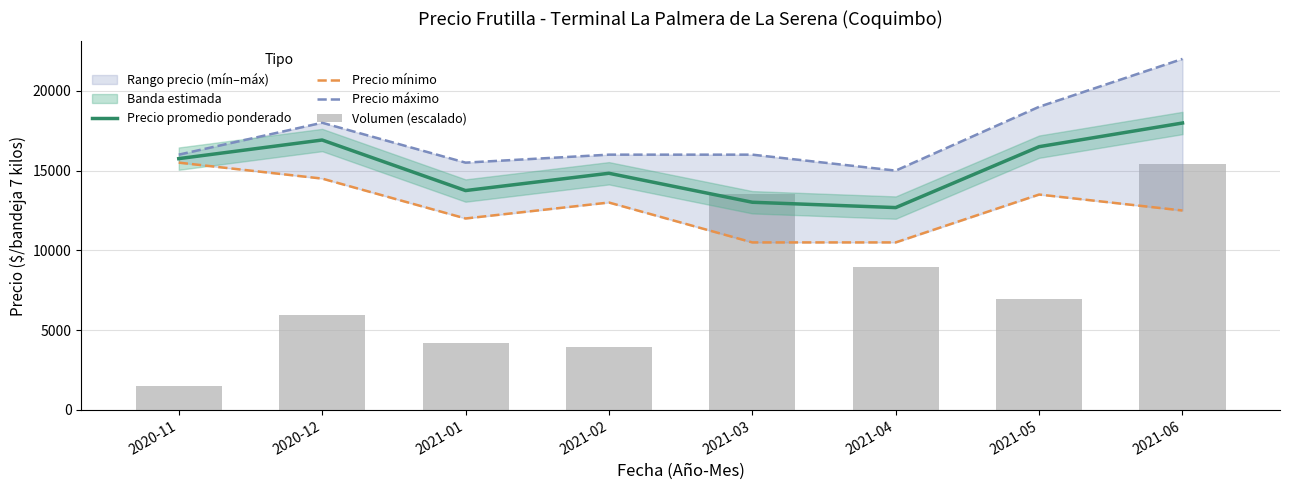

Where does the Precio máximo series first go above 16000?

2020-12